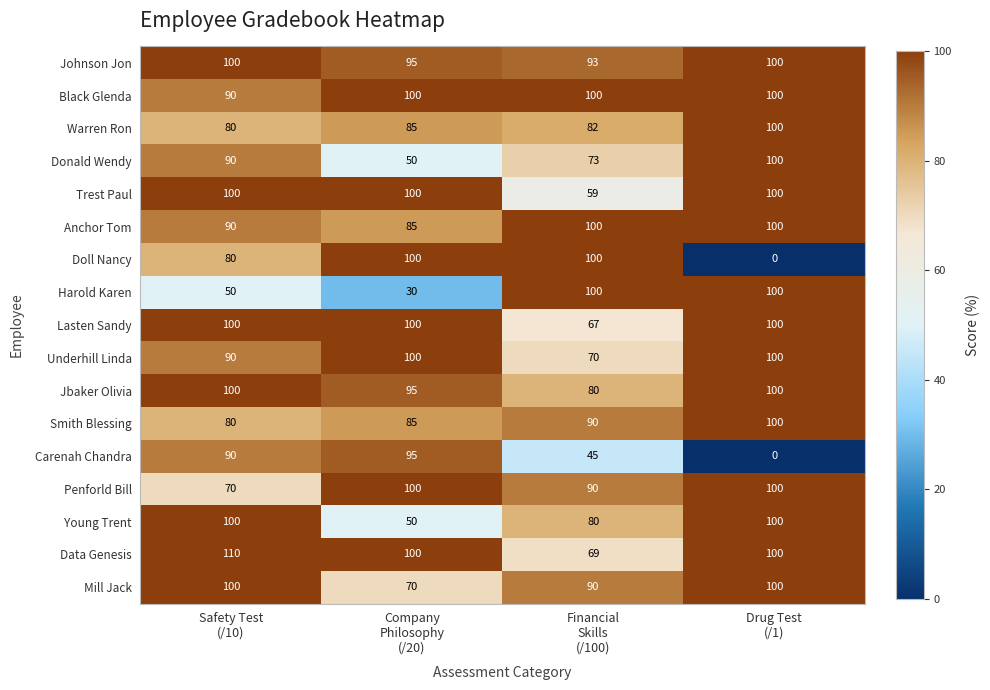

Which series has the largest total across all categories?

Black Glenda